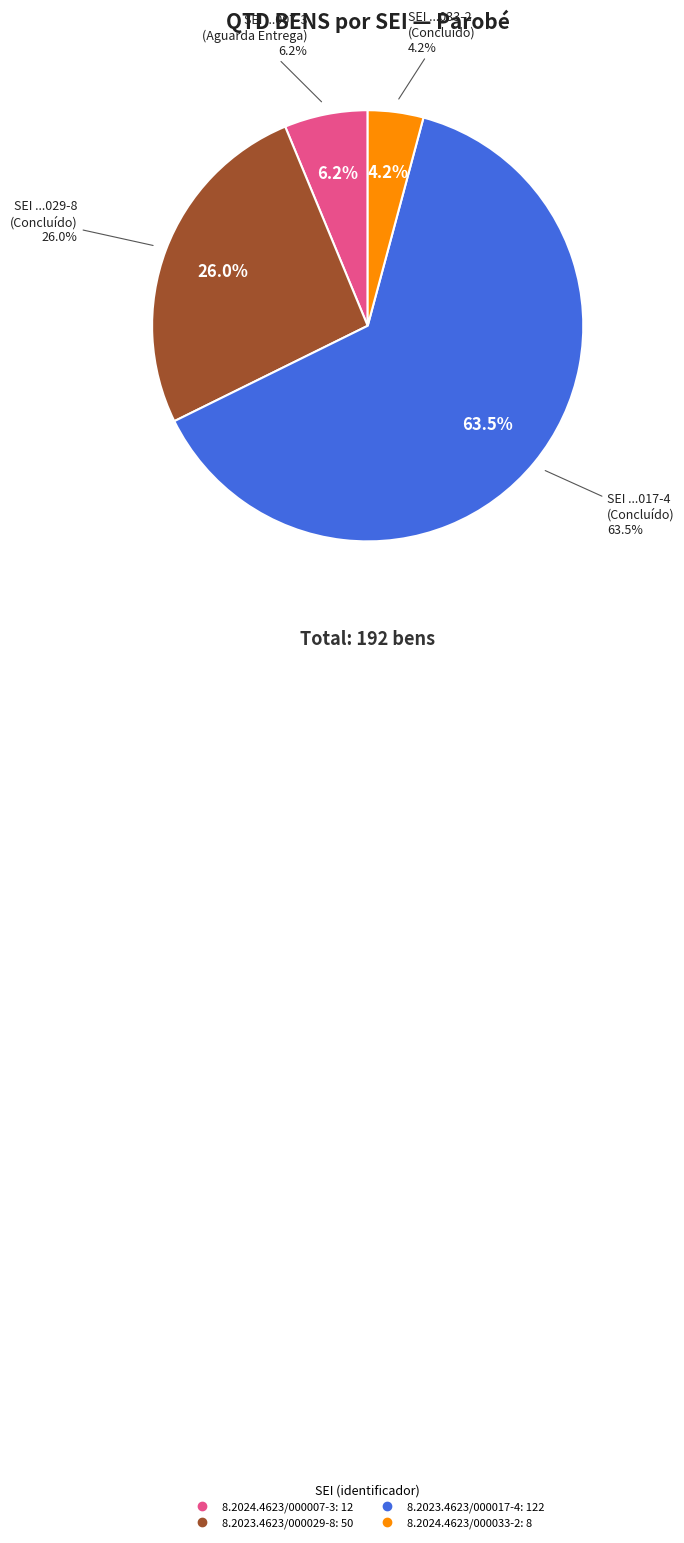

True or false: 8.2023.4623/000017-4 accounts for 73% of the total.

False